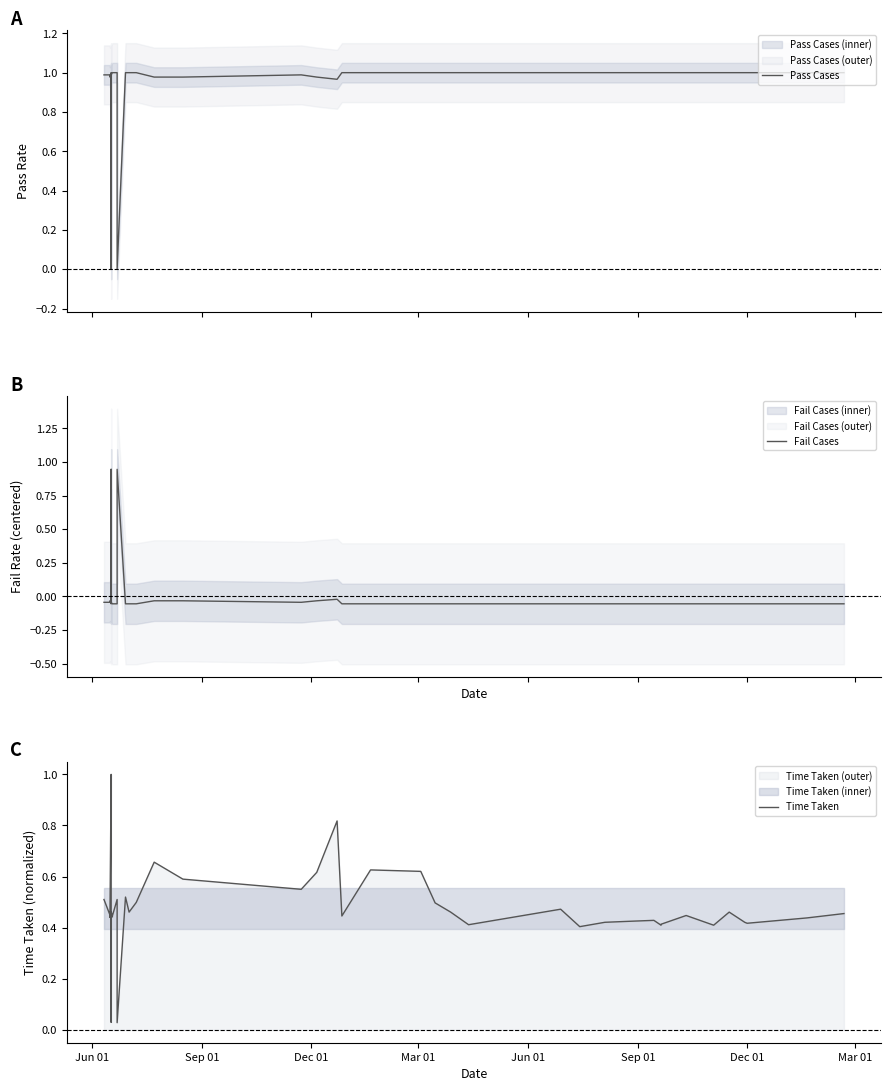

How many lines are shown in the chart?

3